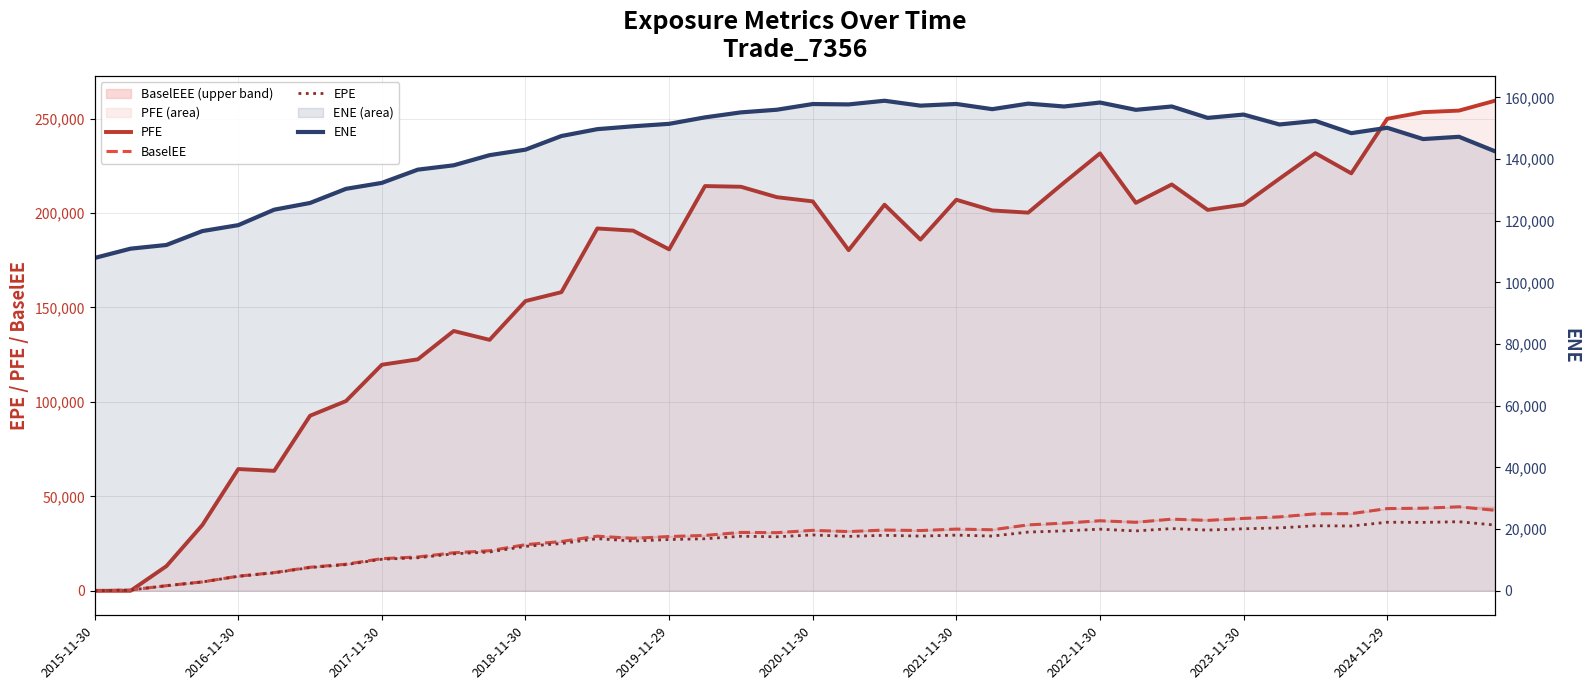

Which series has the largest total across all categories?

PFE